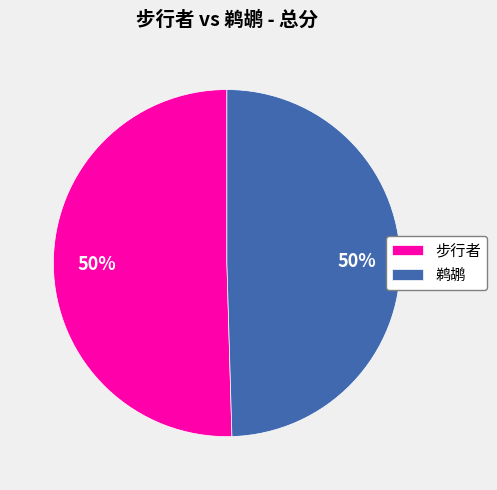

How many slices are in this pie chart?

2